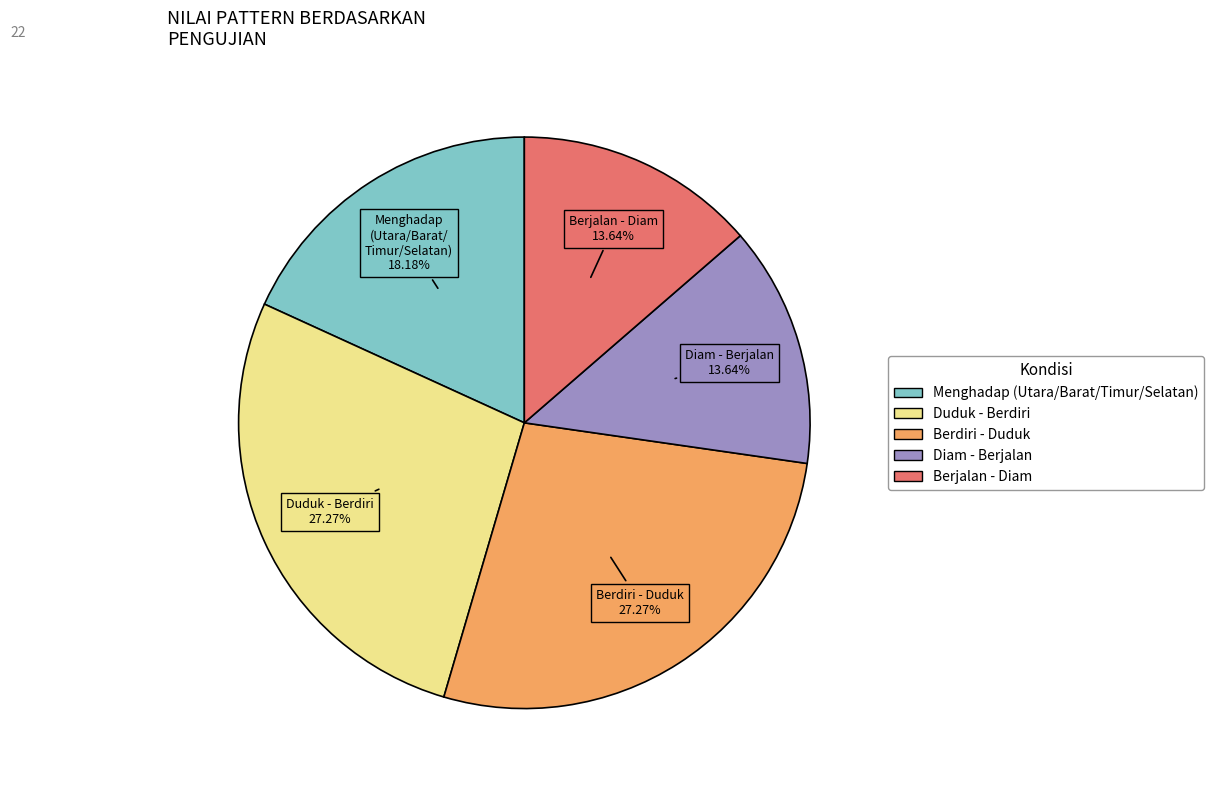

Approximately how many times larger is the value at Diam - Berjalan compared to Duduk - Berdiri?

0.5